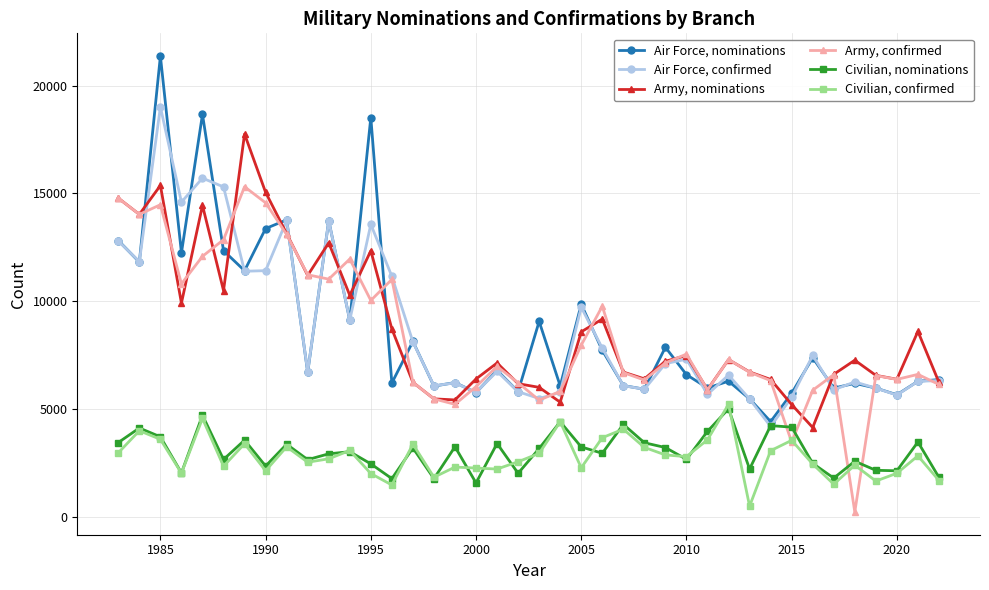

Does the chart display data point markers on the line(s)?

Yes